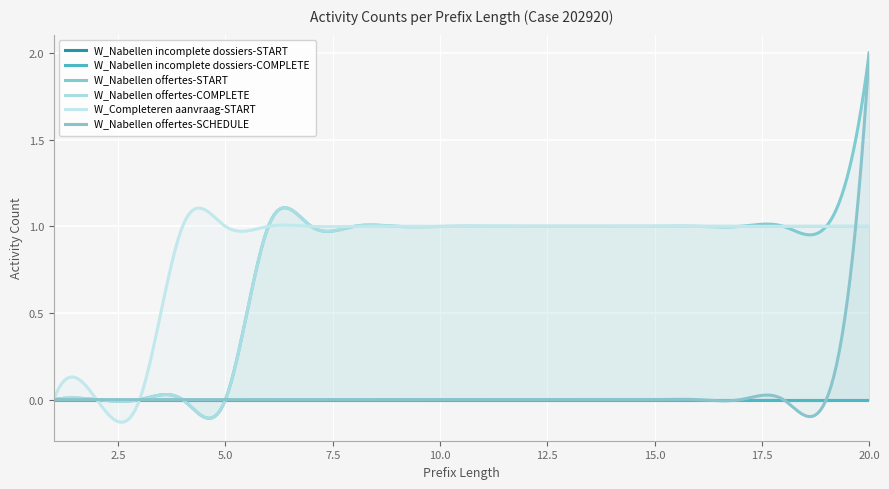

True or false: W_Nabellen offertes-COMPLETE has more than 2 interior local peaks.

False